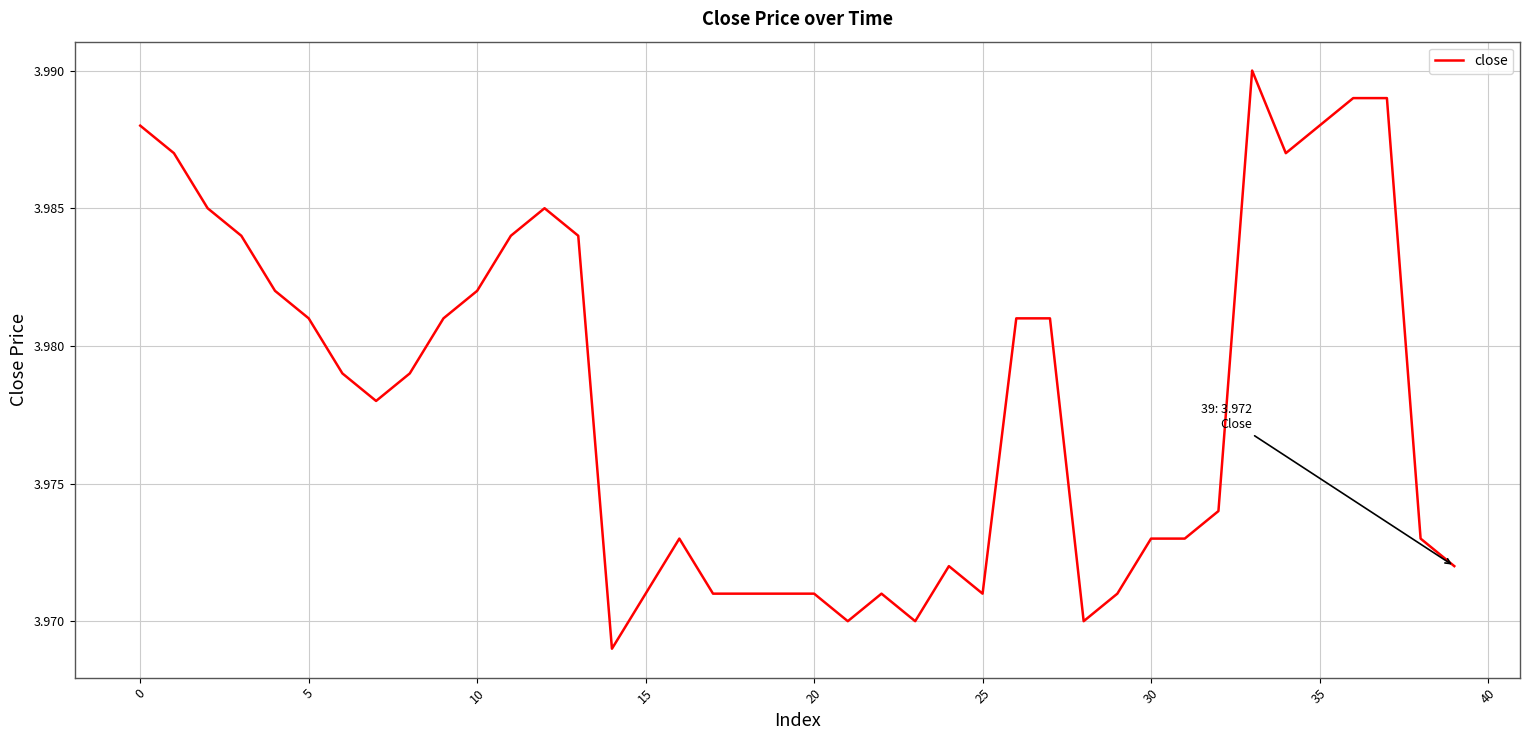

At which category does the data reach its first local peak?

12